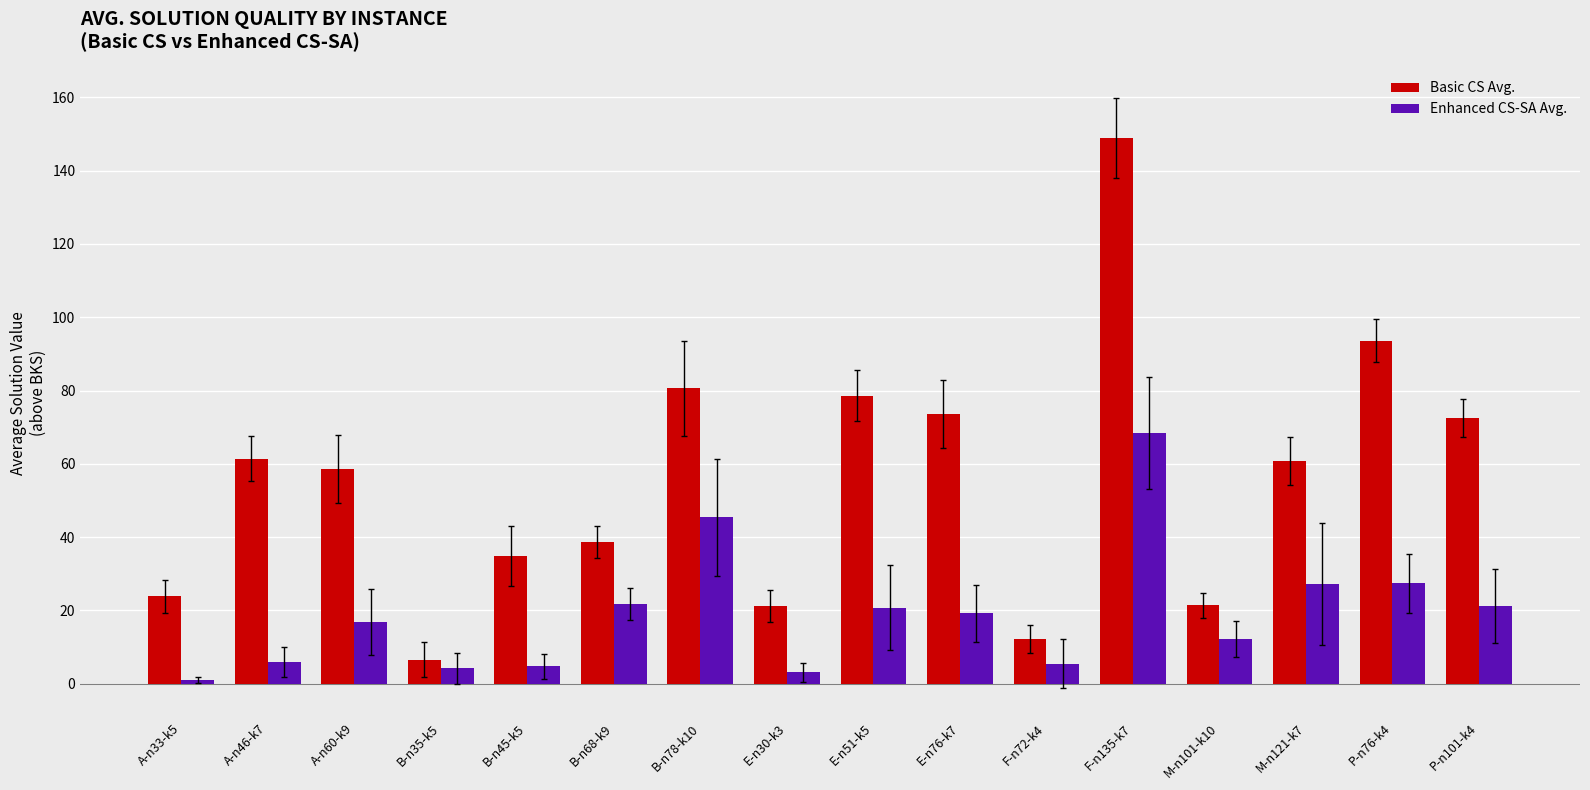

Which series has the largest total across all categories?

Basic CS Avg.